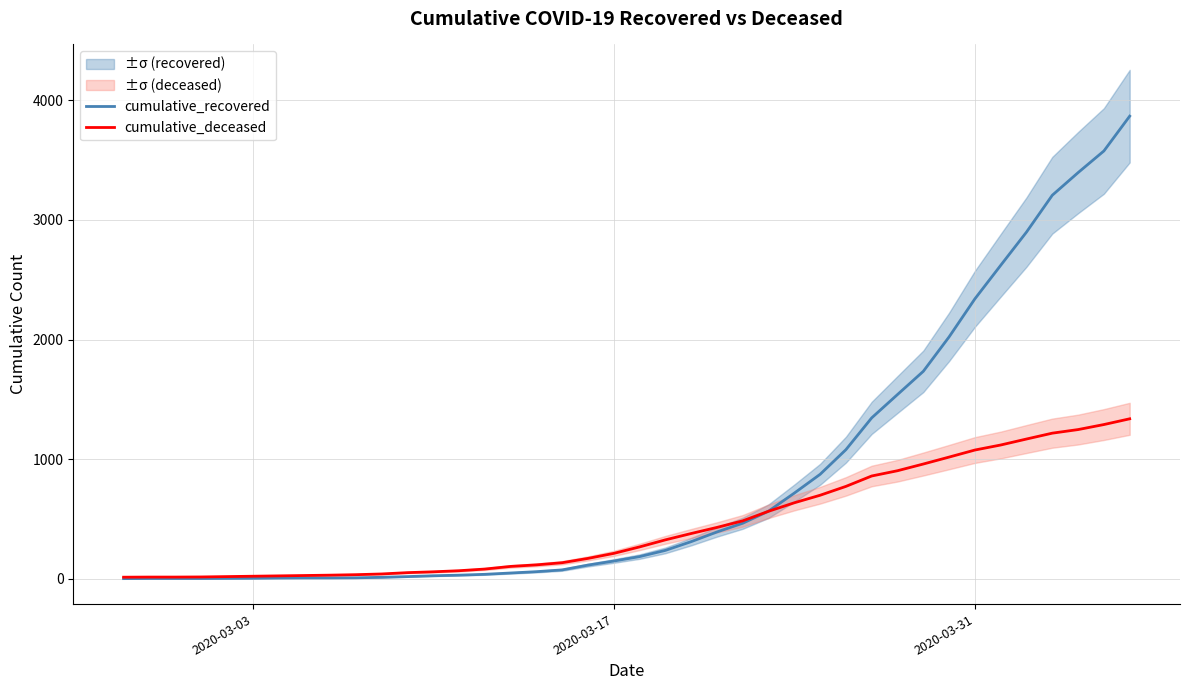

What is the maximum value for cumulative_recovered?

3868